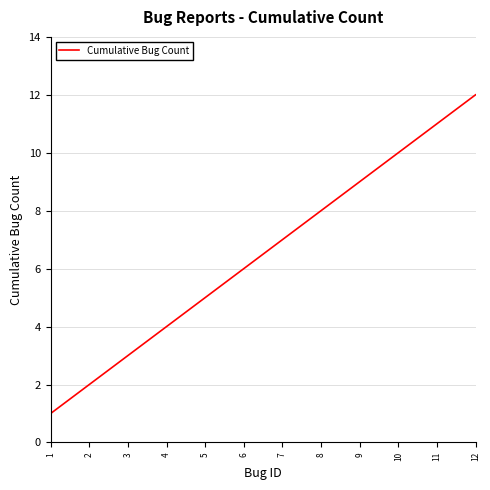

True or false: there are more than 0 points higher than both neighbors.

False